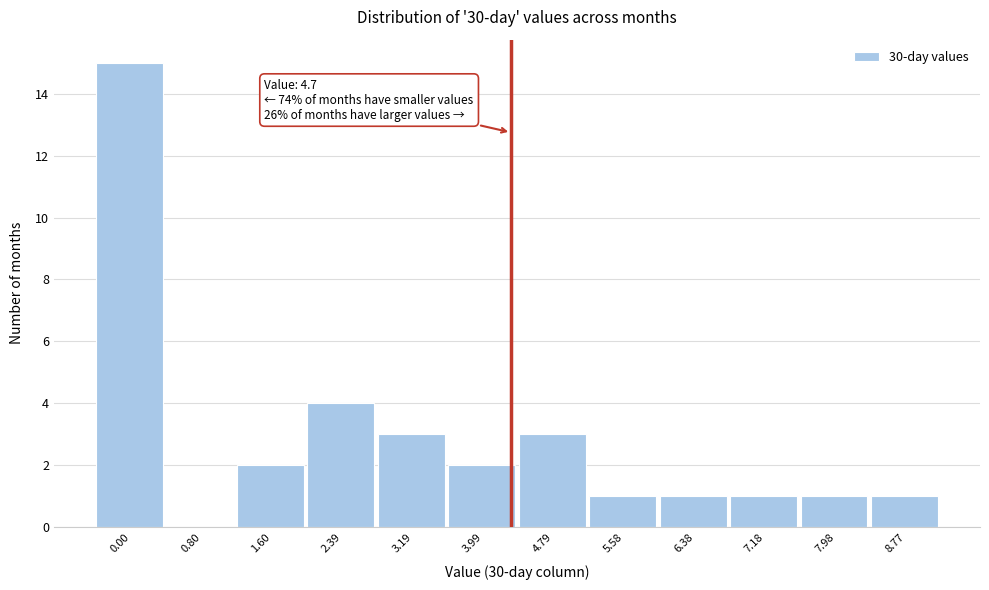

Reading right to left, list all the values displayed in this chart.

8.77=1	7.98=1	7.18=1	6.38=1	5.58=1	4.79=3	3.99=2	3.19=3	2.39=4	1.60=2	0.80=0	0.00=15